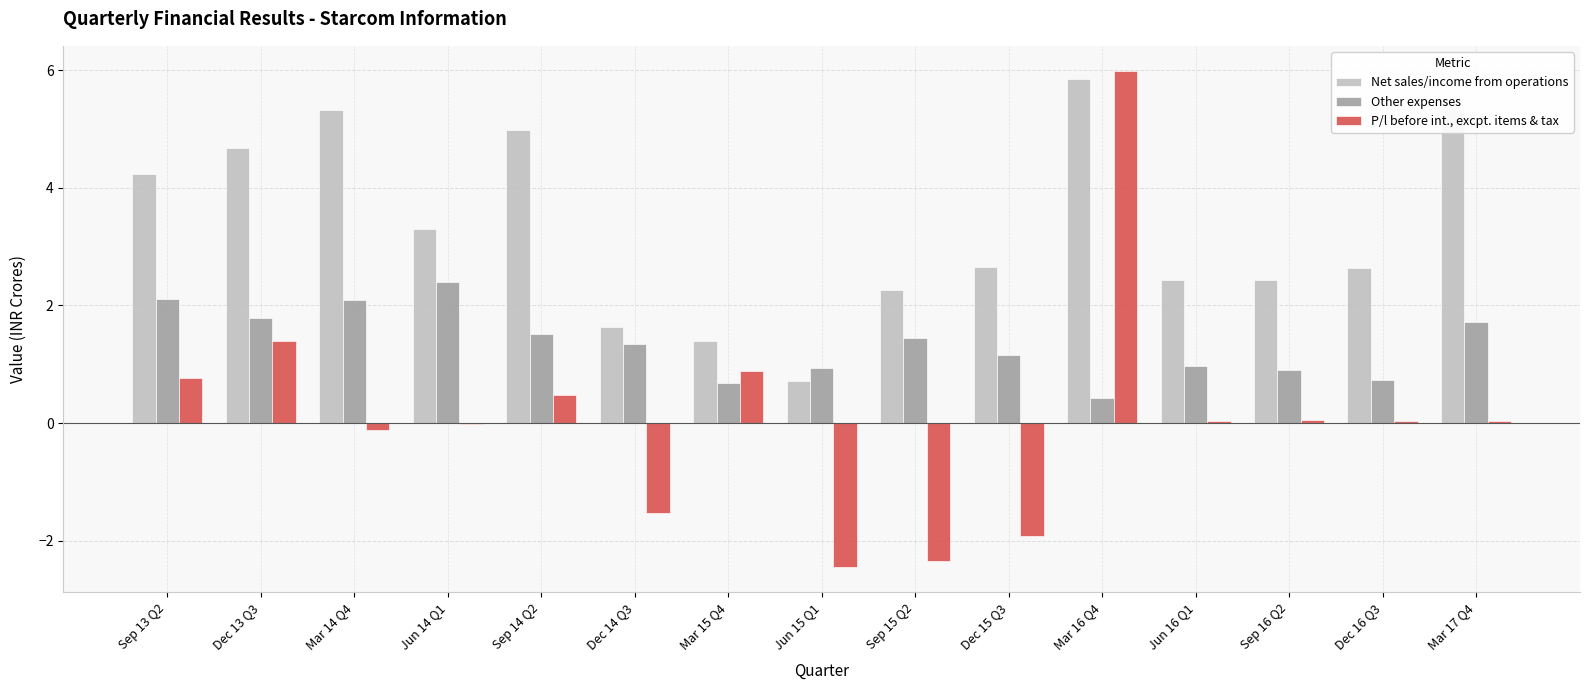

At which category is the sum across all series the highest?

Mar 16 Q4